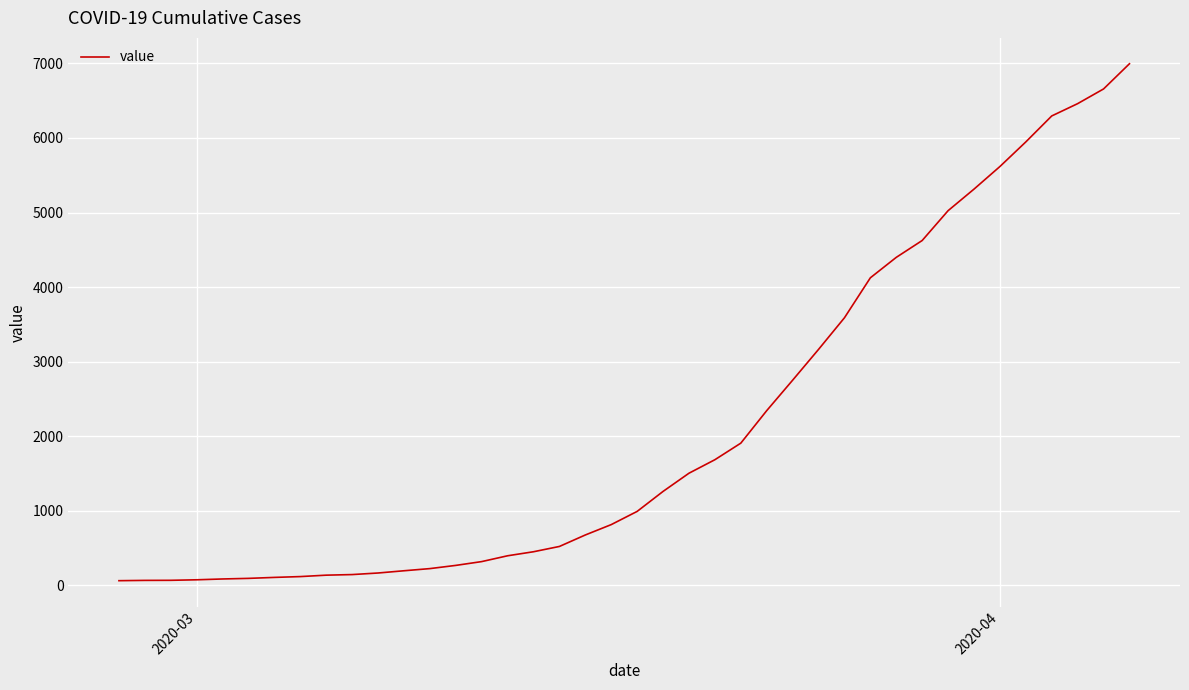

What is the maximum value shown in the chart?

6995